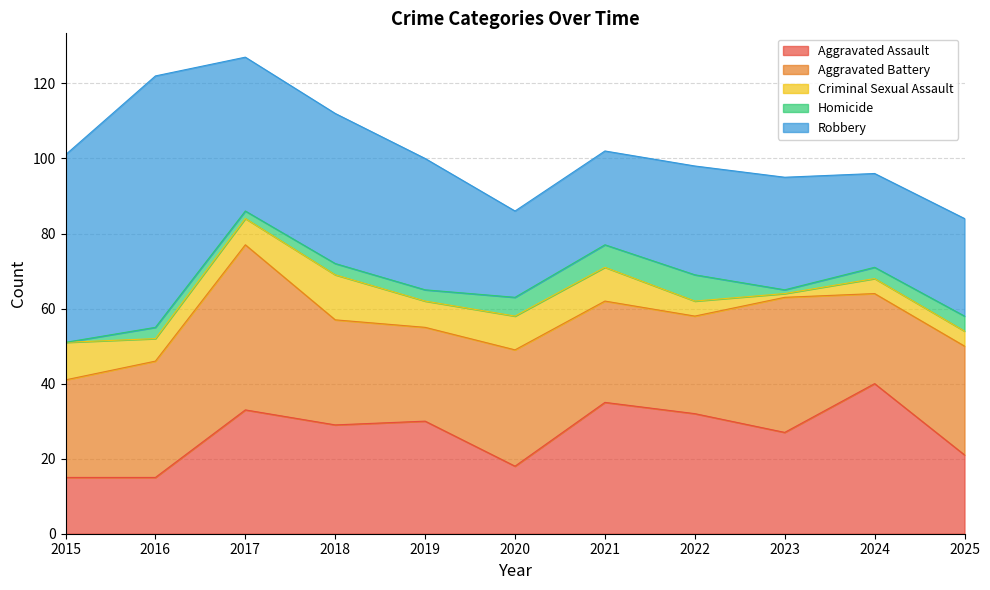

Does the chart have visible grid lines?

Yes